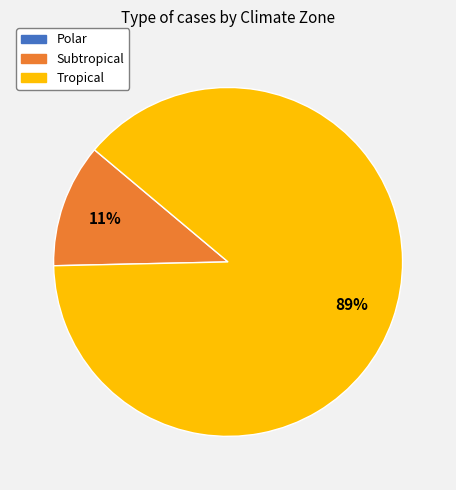

Combined, do Tropical and Subtropical account for over 50%?

Yes